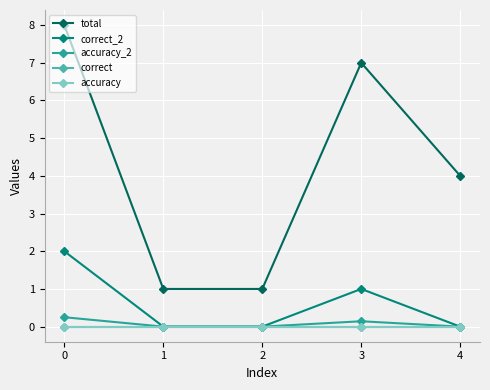

The accuracy_2 series shows 0.0 at 3. True or false?

False